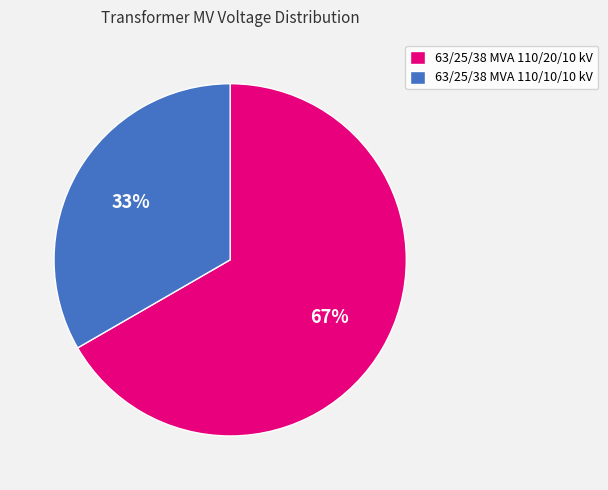

The 63/25/38 MVA 110/20/10 kV slice represents 67% of the pie. True or false?

True